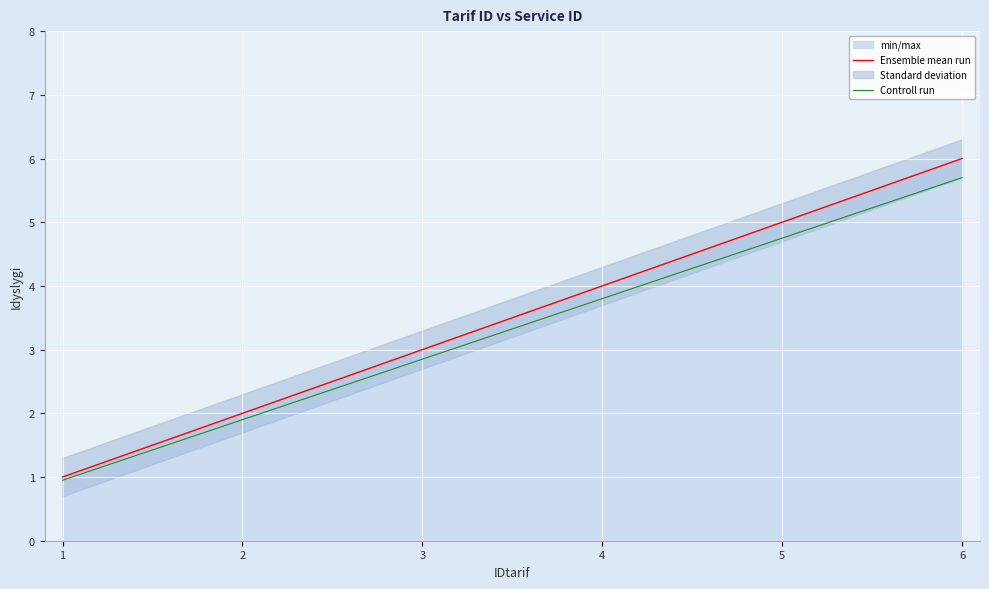

What is the greatest value displayed?

6.0